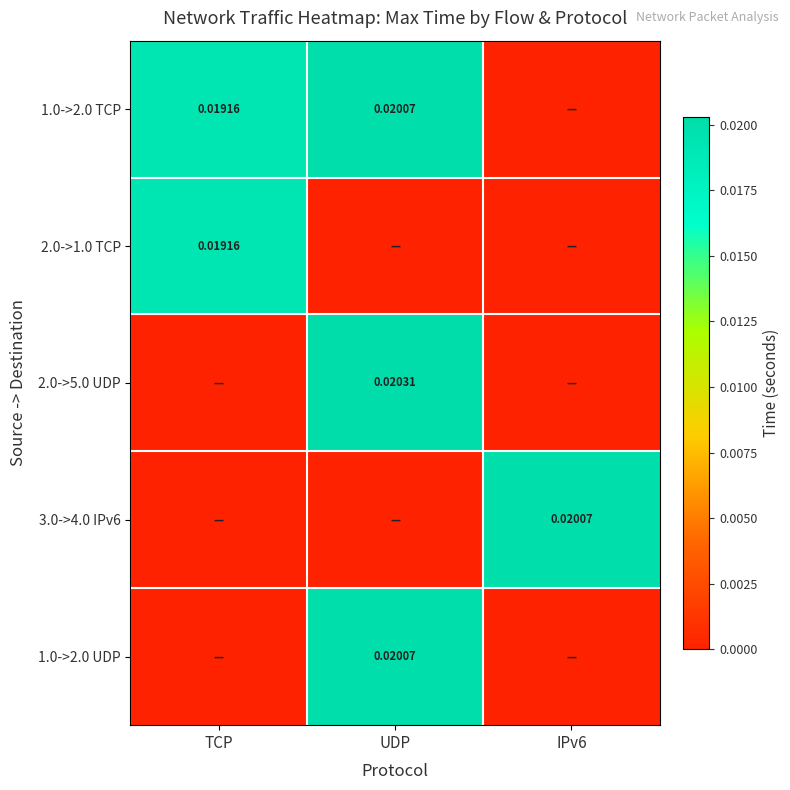

At which category is the sum across all series the highest?

UDP